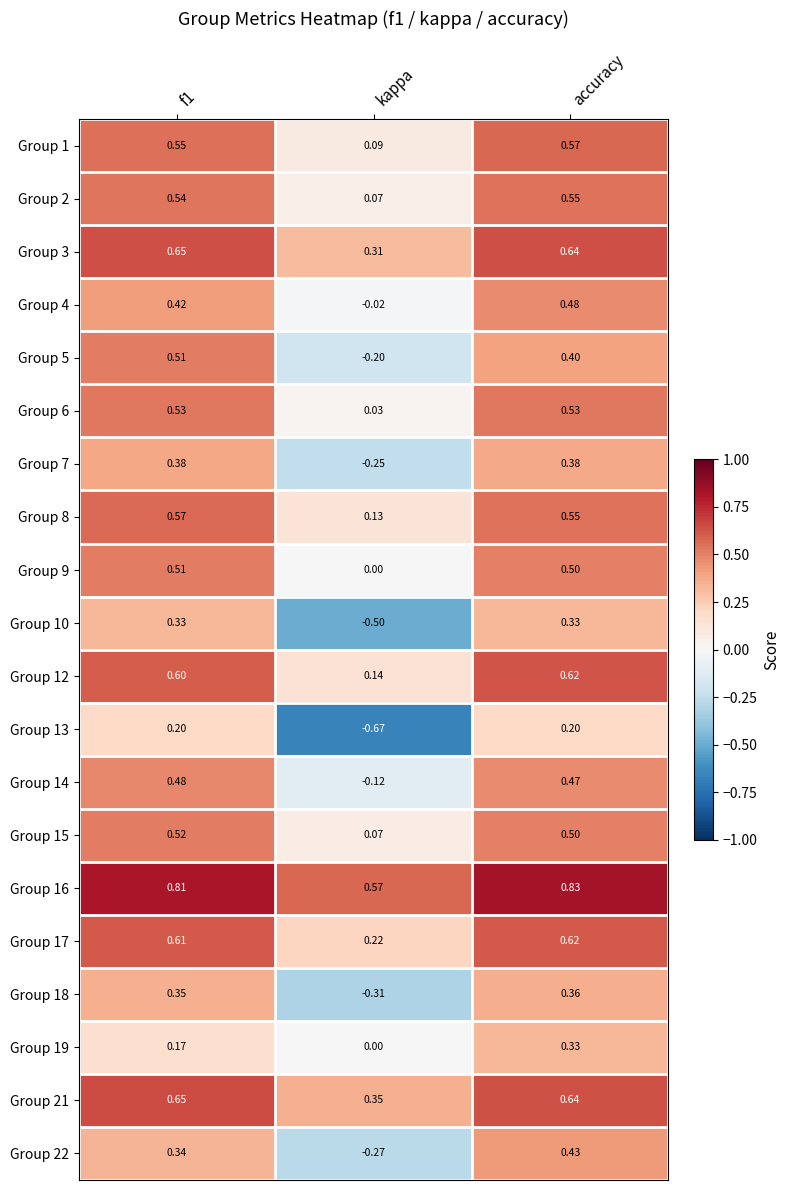

How many categories are shown in the chart?

3